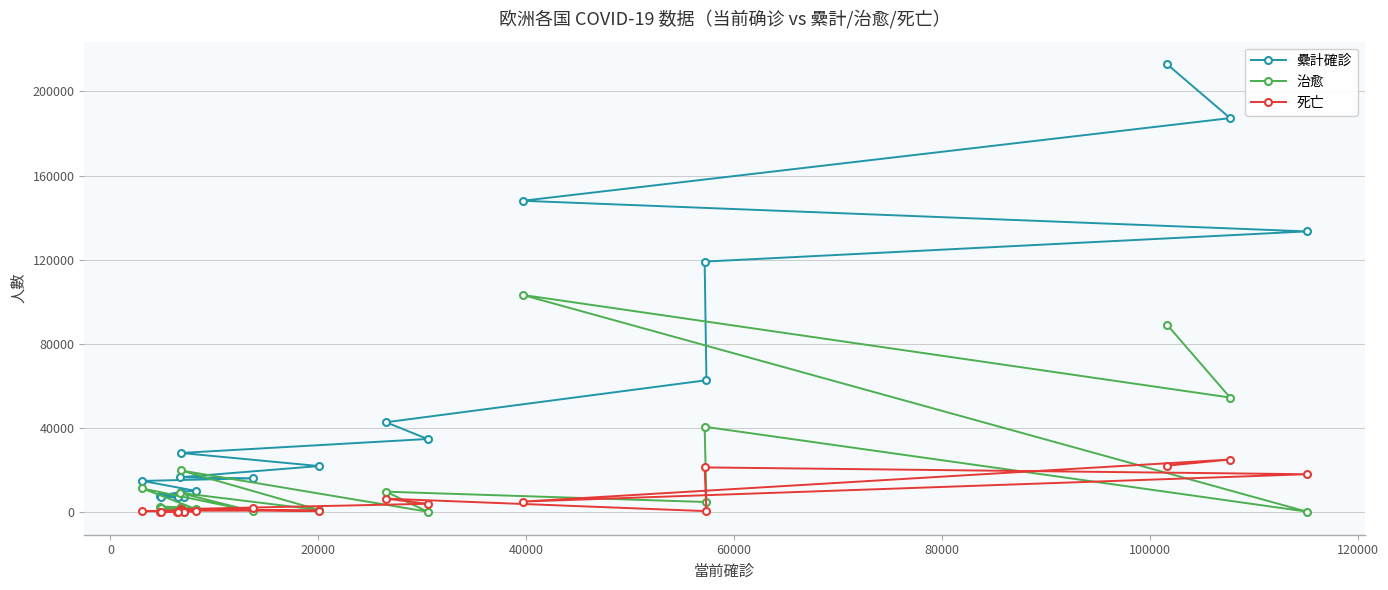

What is the lowest value of the 死亡 series?

152